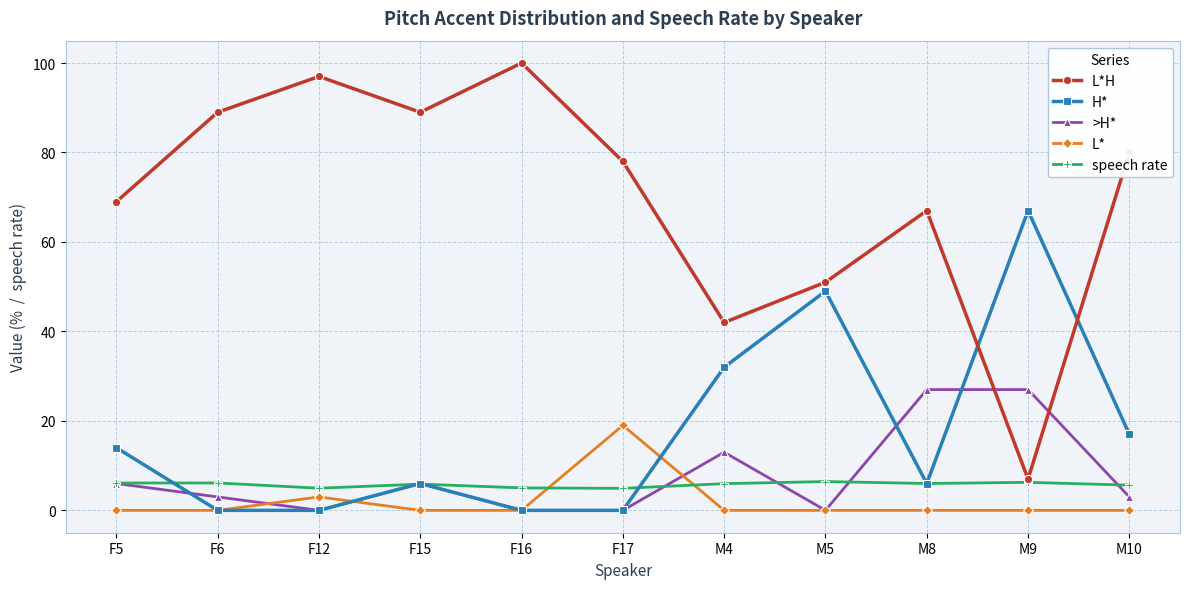

What is the difference between the highest and lowest values at F12?

97.0